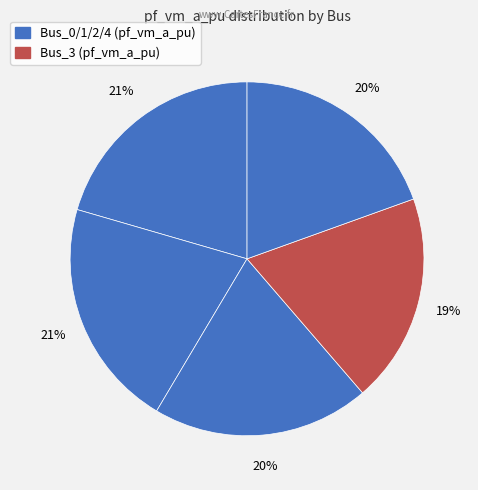

How many slices are in this pie chart?

5